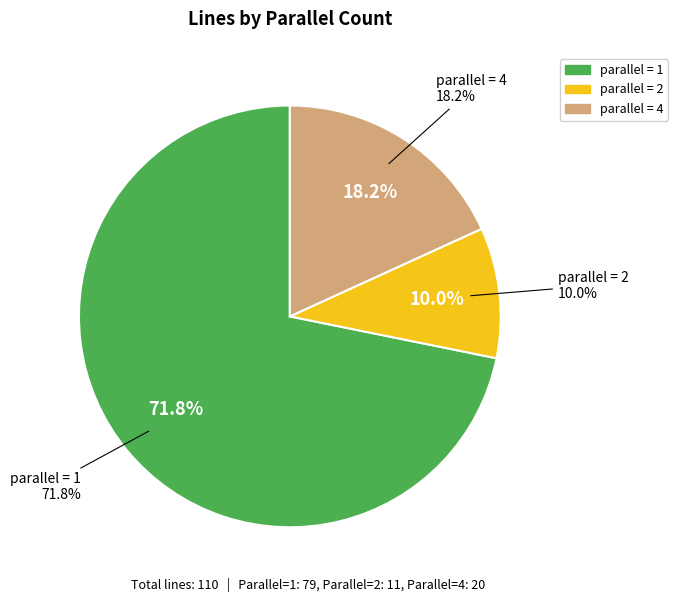

Is there a majority slice in this chart?

Yes